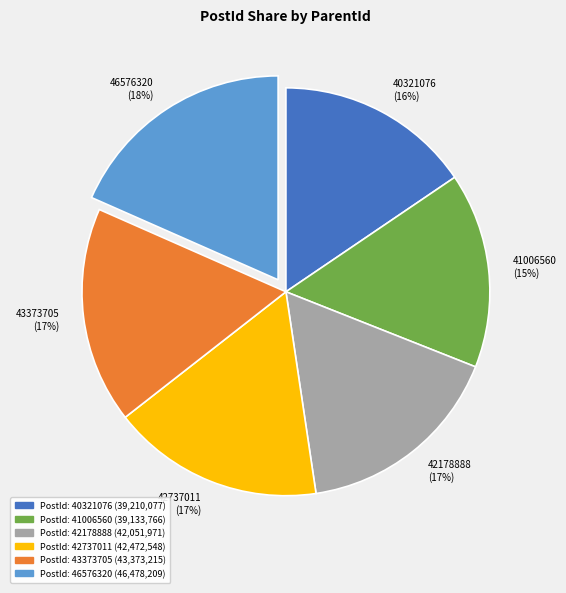

To the nearest percent, what is the average slice percentage?

17%